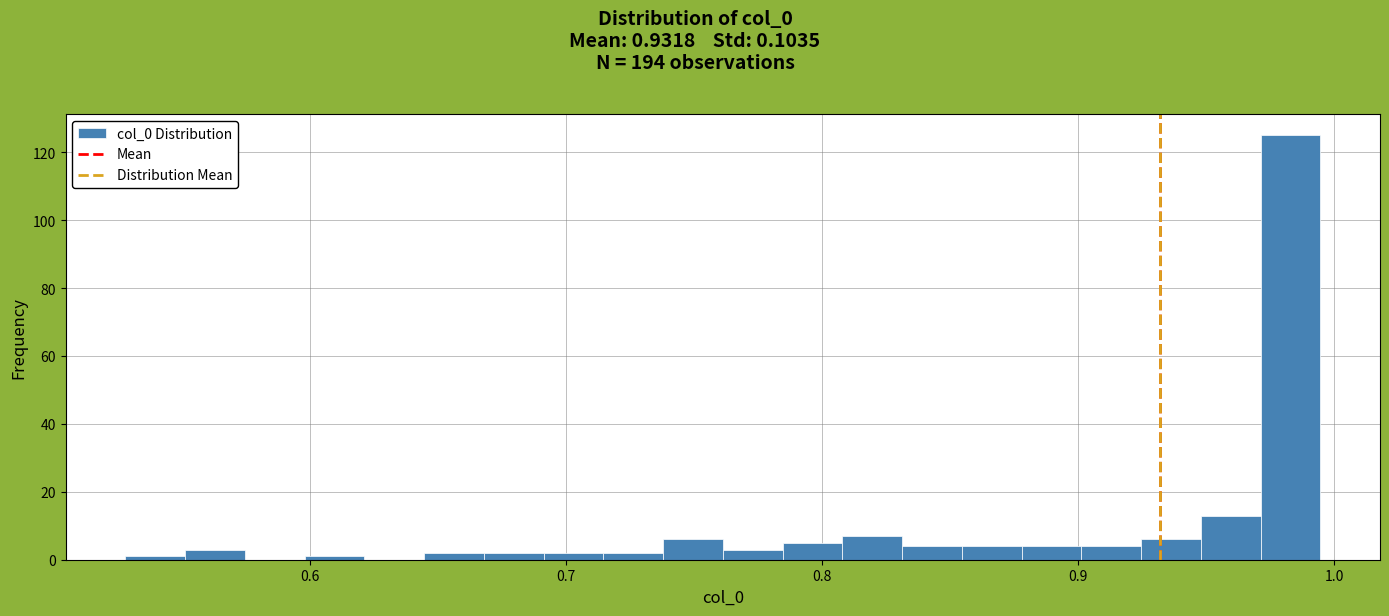

Read against the x-axis, roughly where is the centre of the tallest bar?

0.98